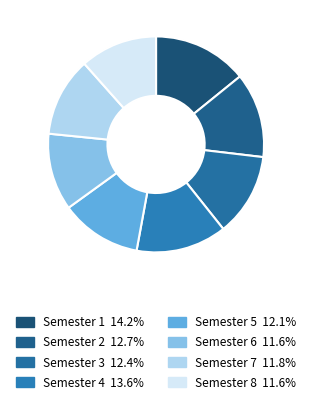

Approximately how many times larger is the value at Semester 4 compared to Semester 6?

1.2